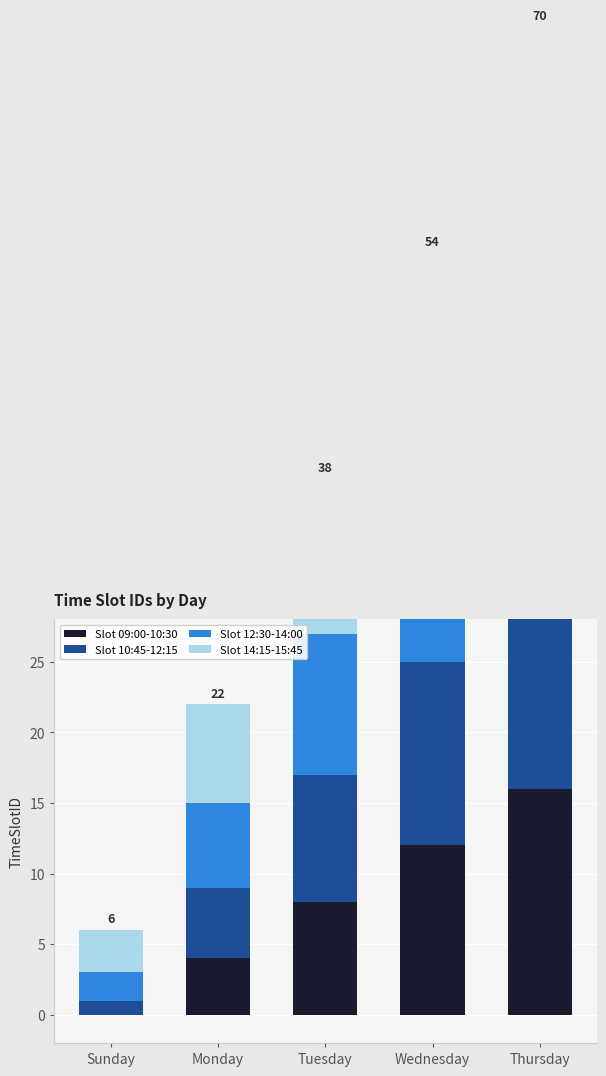

What is the sum of all Slot 10:45-12:15 values?

45